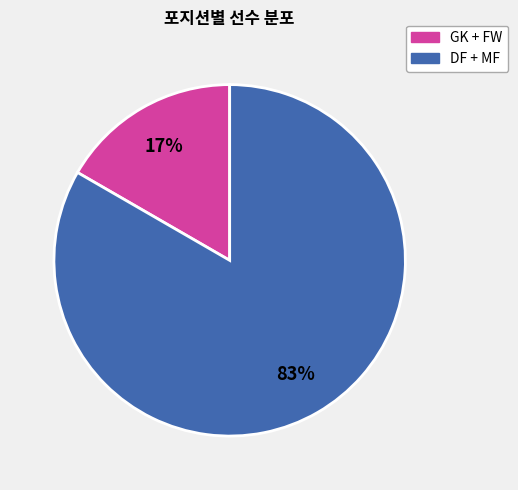

To the nearest percent, what is the average slice percentage?

50%